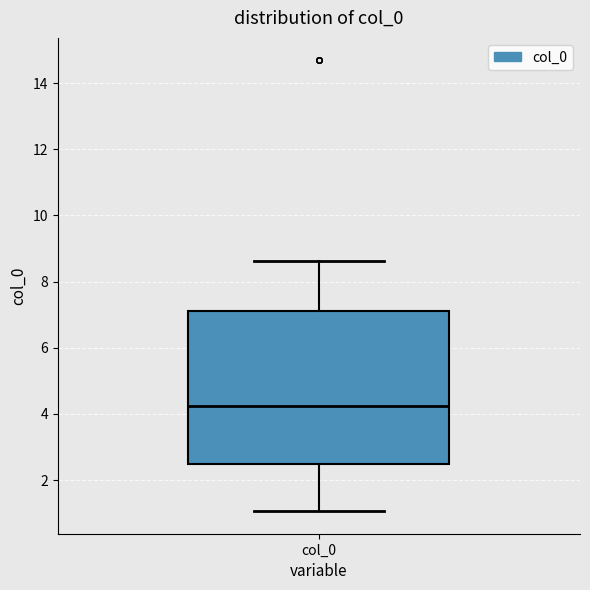

Read this box plot against the y-axis: the position of the median line, the range covered by the box, and the ends of both whiskers. The values are not printed on the chart, so give them approximately, as read against the axis.

median 4.2, box 2.4 to 7.2, whiskers 1.0 to 8.6